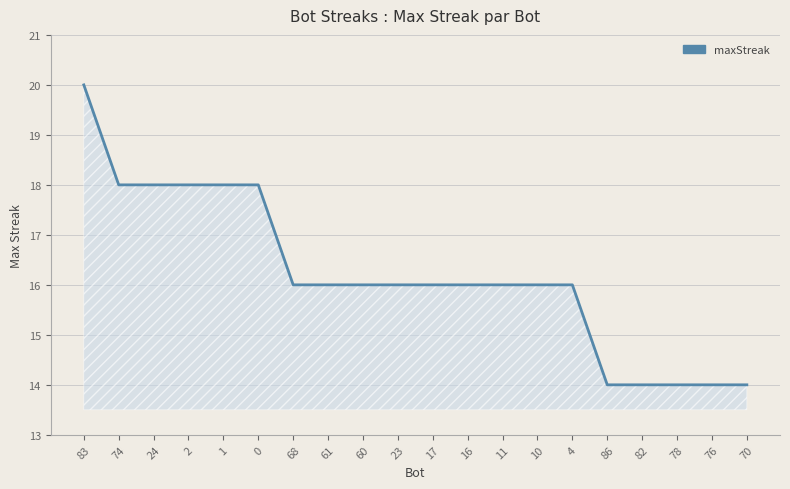

How many lines are shown in the chart?

1